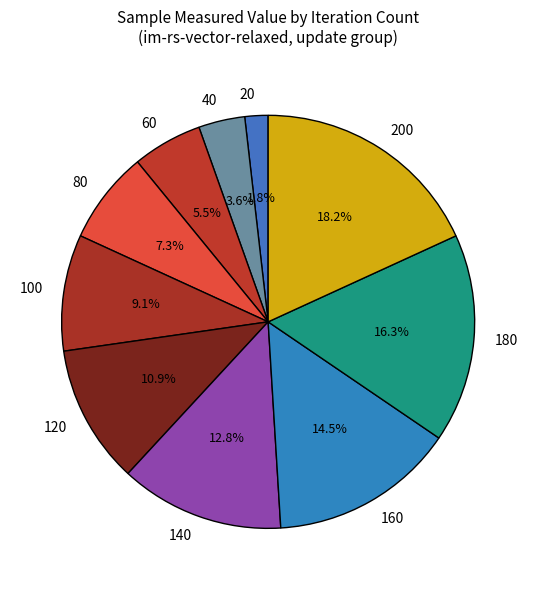

The 200 slice represents 18% of the pie. True or false?

True